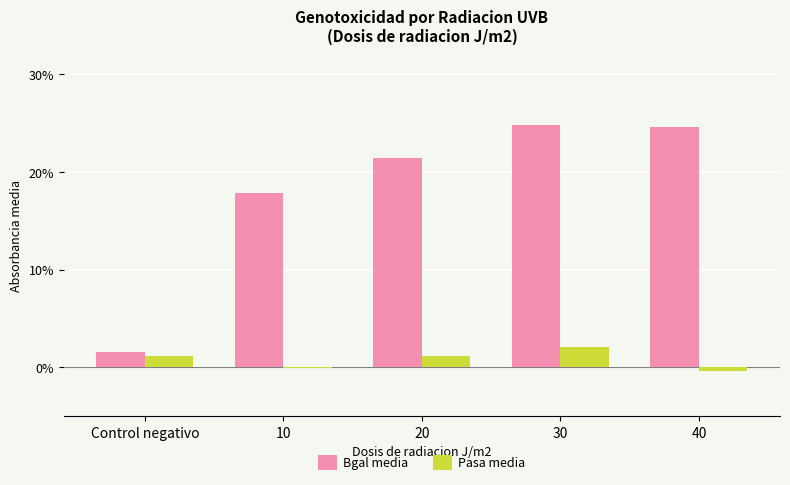

Which series changed the most between 30 and 40?

Pasa media